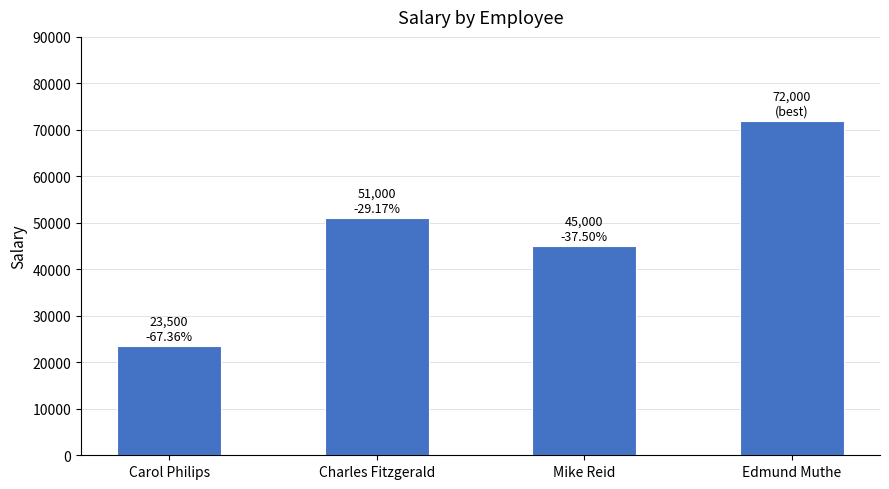

Which has a higher value, Edmund Muthe or Charles Fitzgerald?

Edmund Muthe